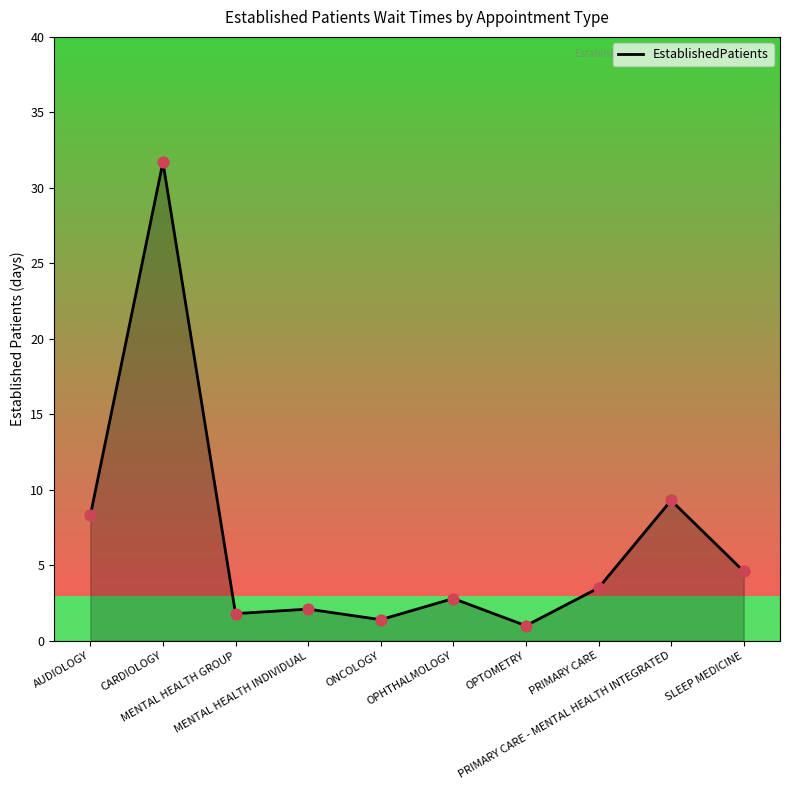

What is the change in value from MENTAL HEALTH INDIVIDUAL to OPTOMETRY?

-1.1